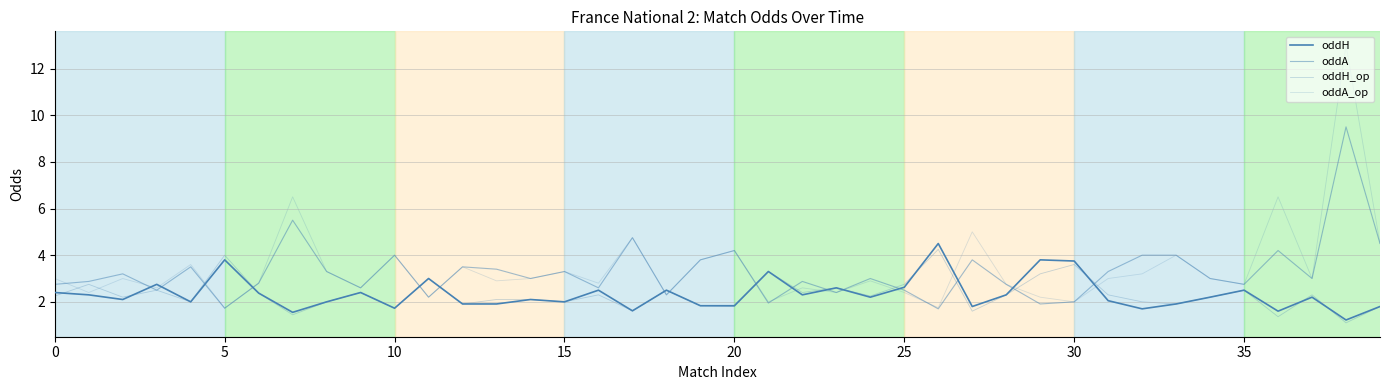

How many lines are shown in the chart?

4